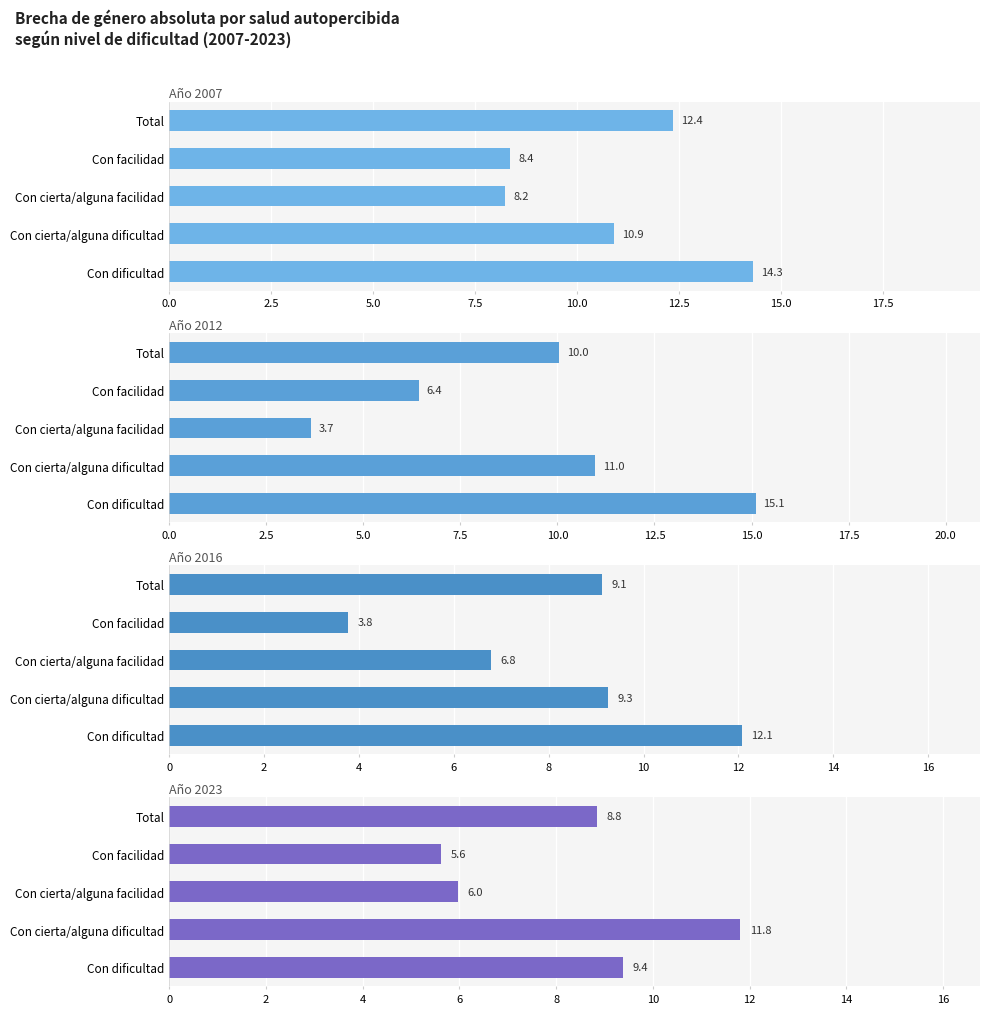

What is the sum of all 2007 values?

54.1